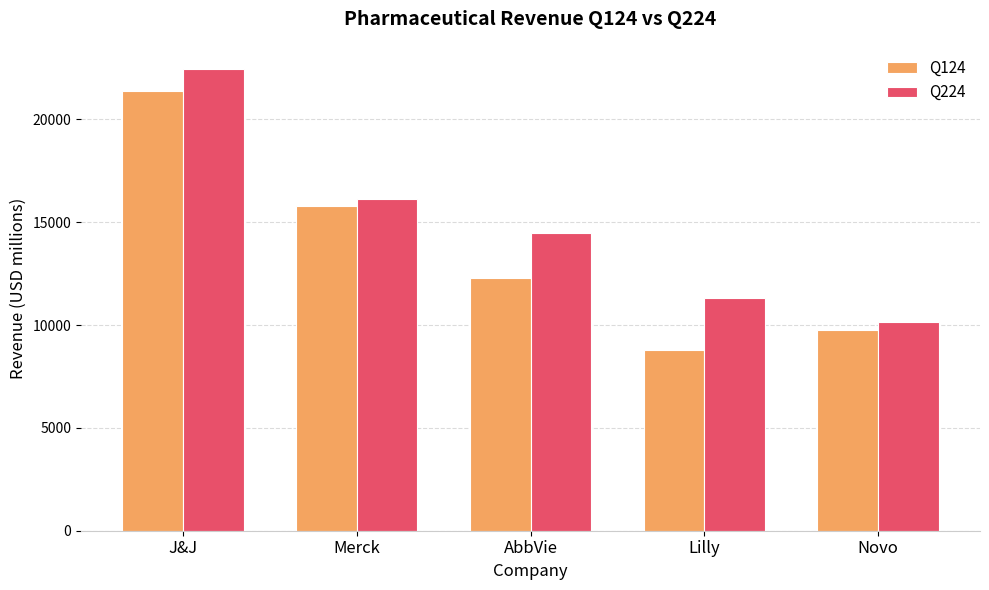

How many data points does each series have?

5